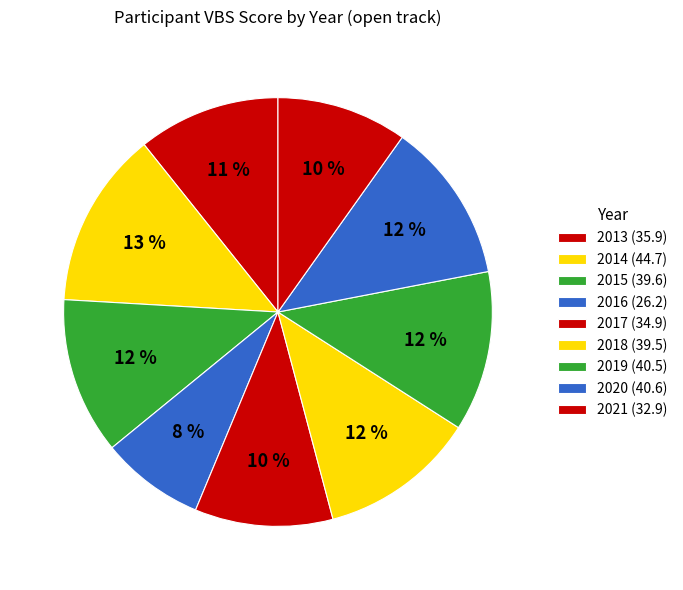

To the nearest percent, what is the average slice percentage?

11%